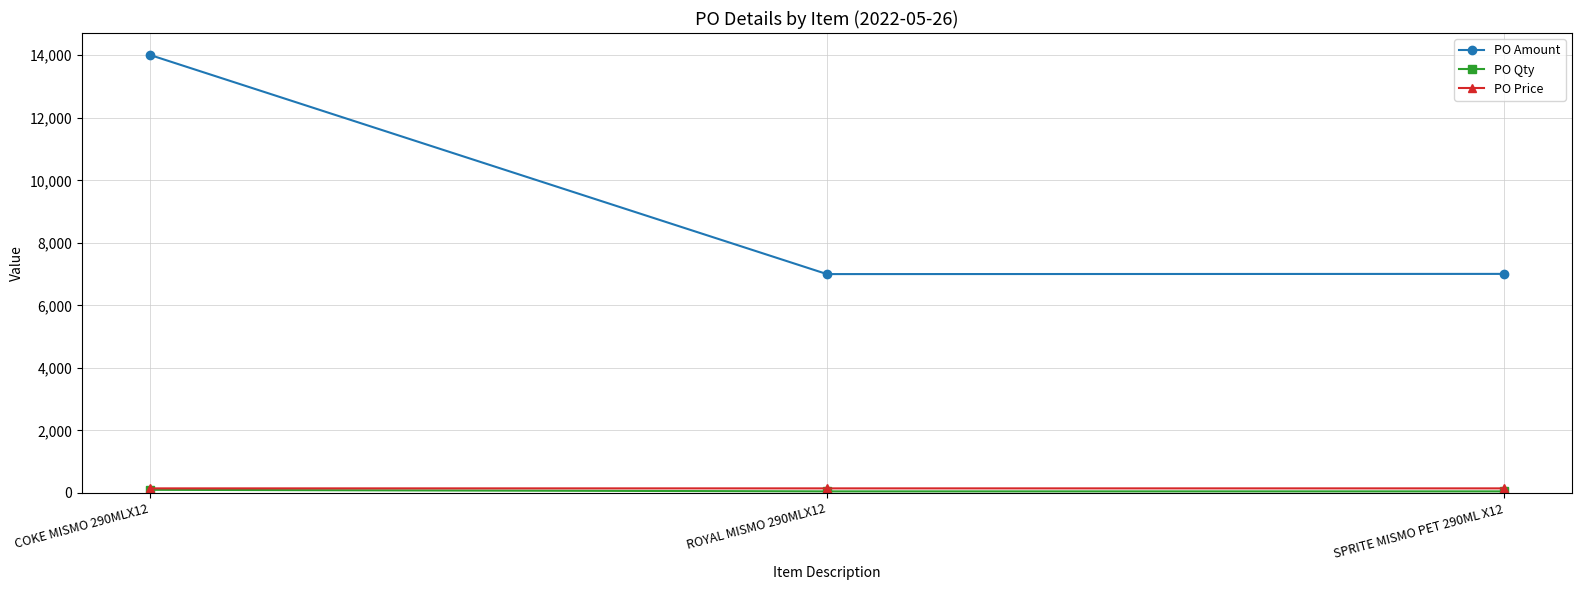

What is the difference between the maximum and minimum values in the PO Amount series?

7012.8